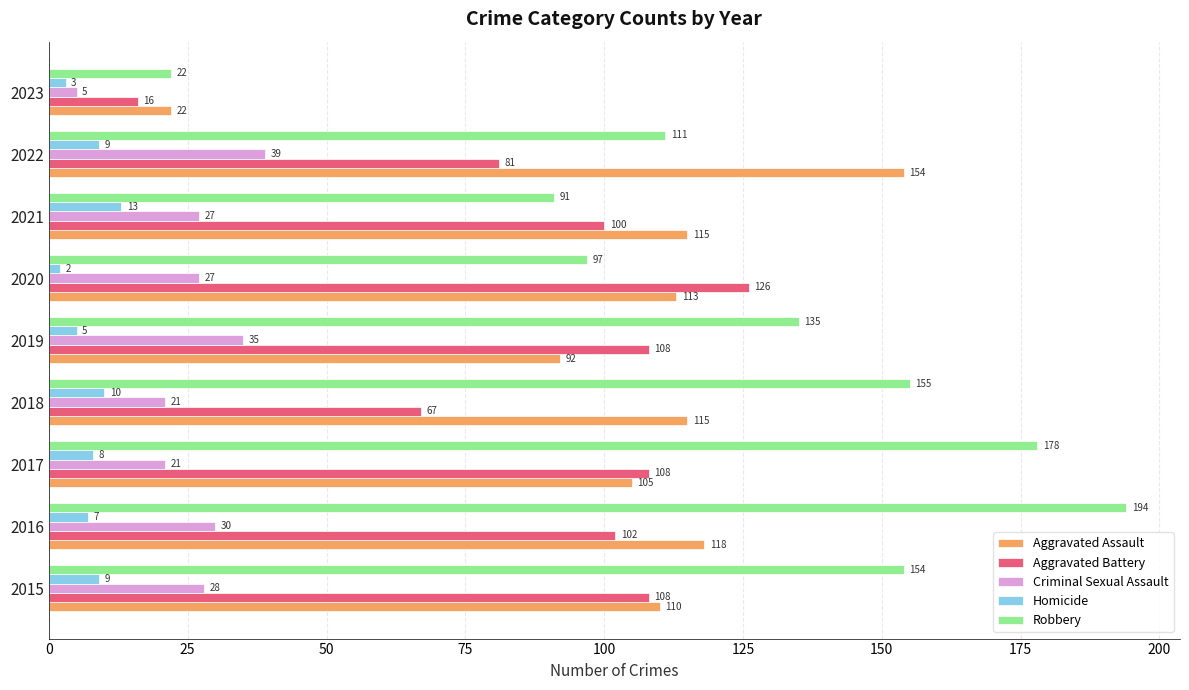

Which series has the largest total across all categories?

Robbery